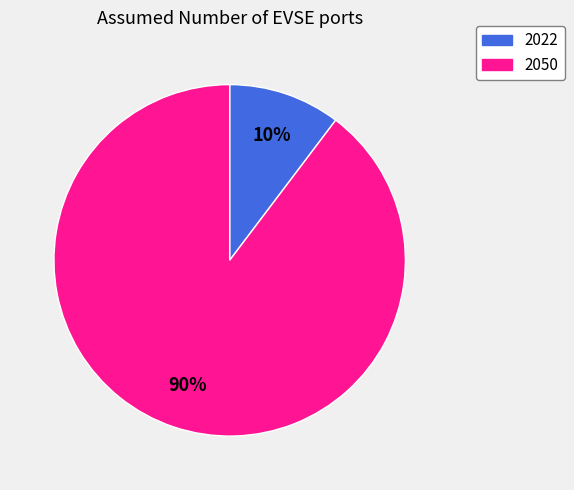

Does 2050 represent more than half of the total?

Yes